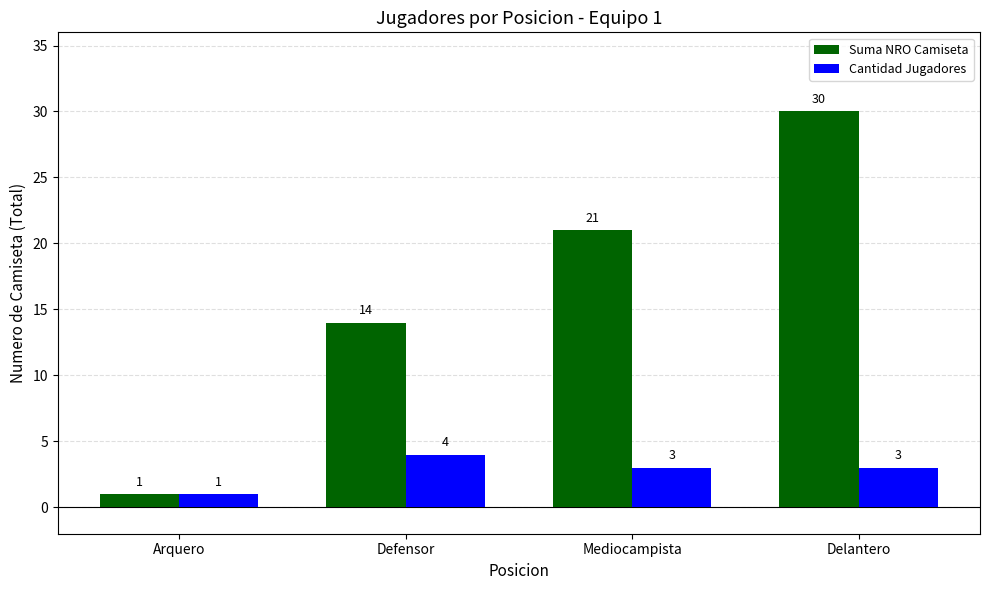

Which series changed the most between Arquero and Mediocampista?

Suma NRO Camiseta